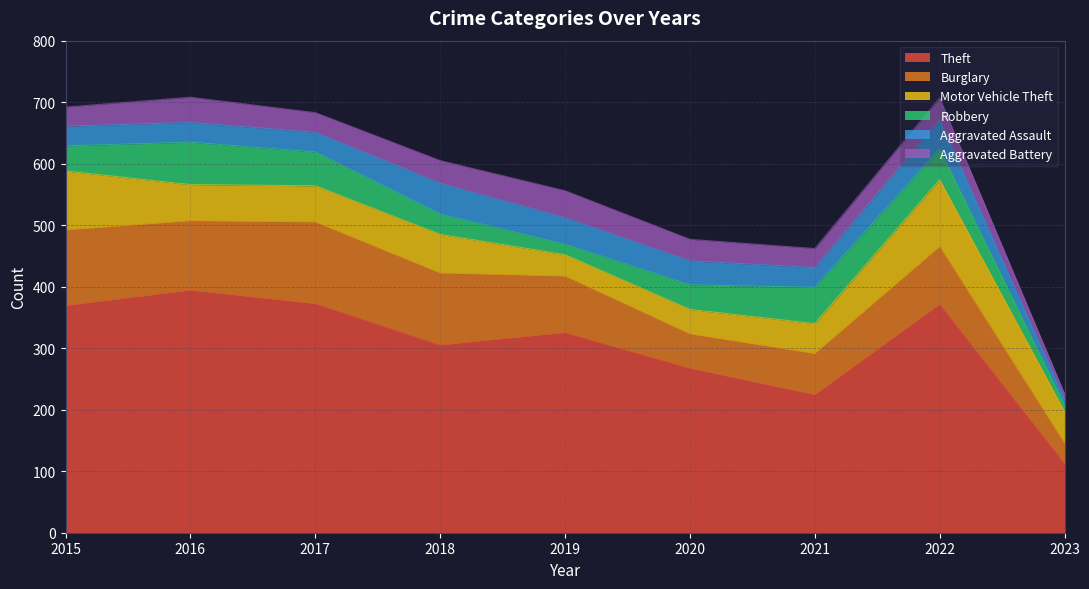

Rank the series by their maximum value, from lowest to highest.

Aggravated Battery, Aggravated Assault, Robbery, Motor Vehicle Theft, Burglary, Theft